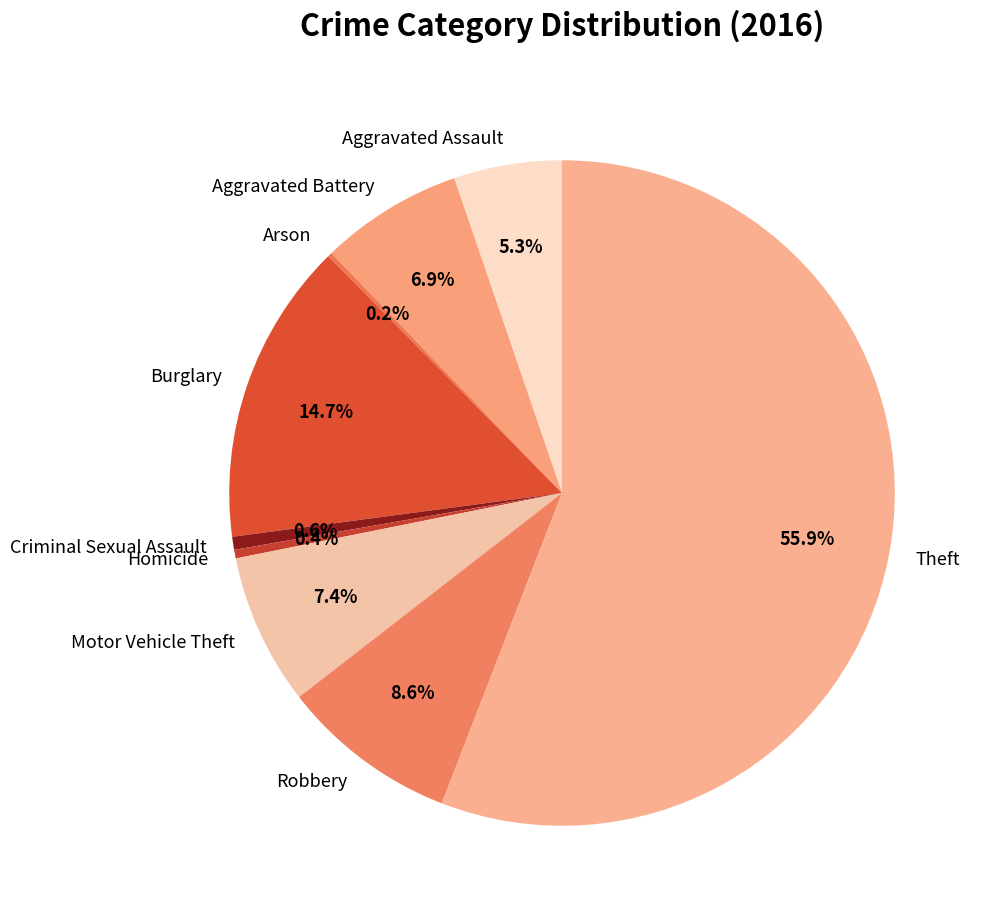

True or false: Aggravated Assault accounts for 1% of the total.

False